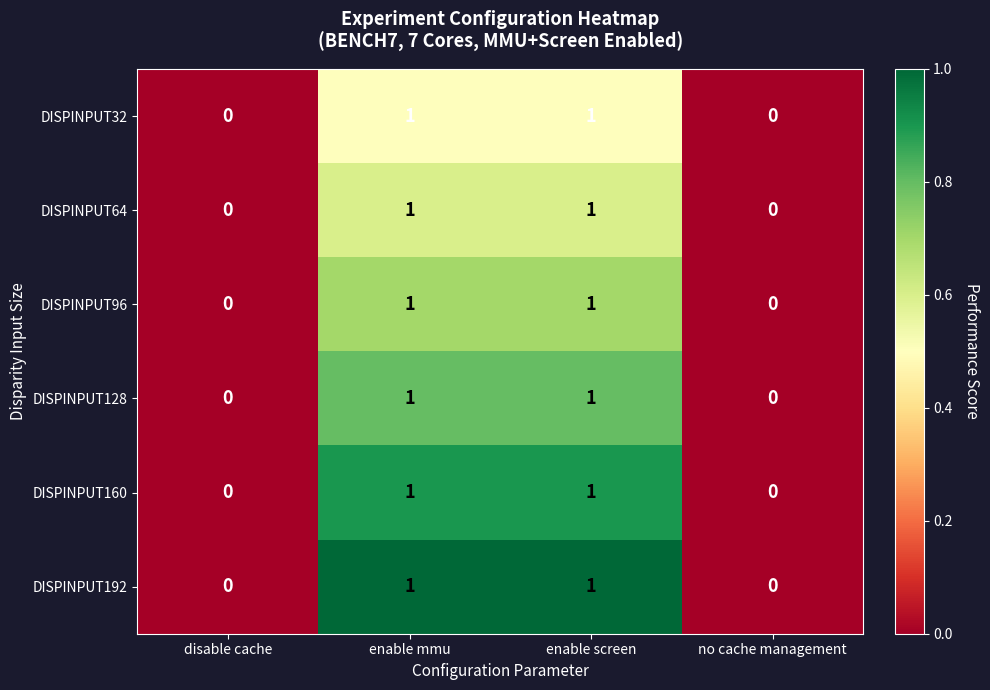

What is the total value across all series at enable mmu?

6